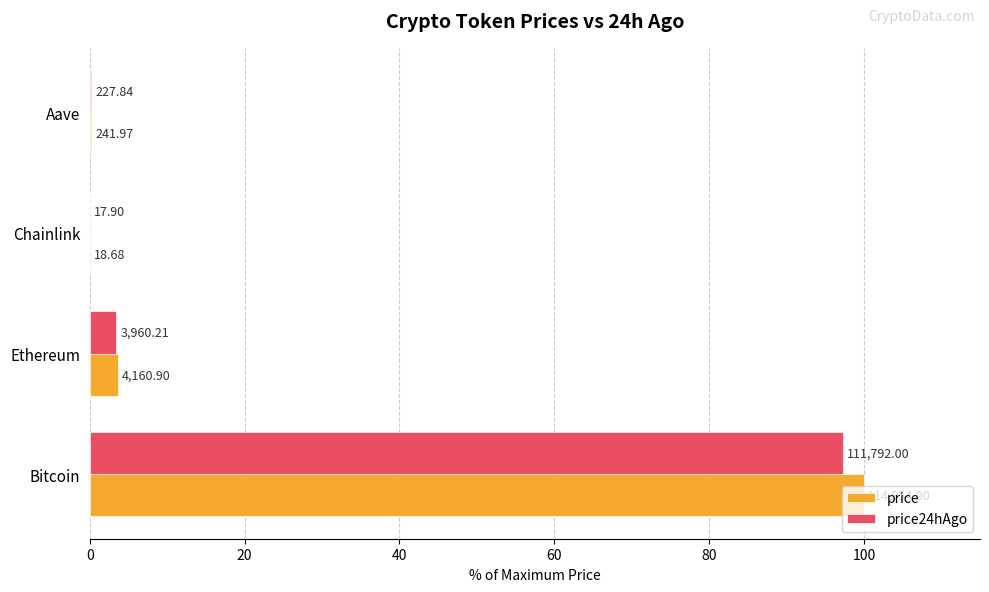

What are all the series names shown in the legend?

price, price24hAgo